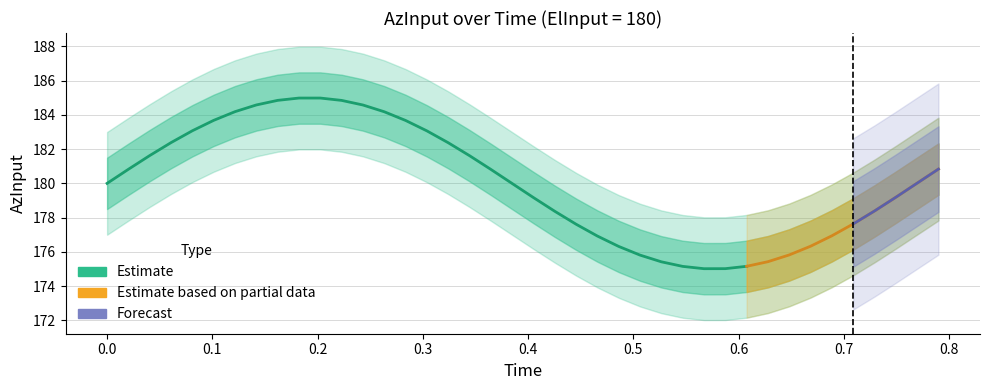

True or false: AzInput has a value of 185.0 at 9.

True